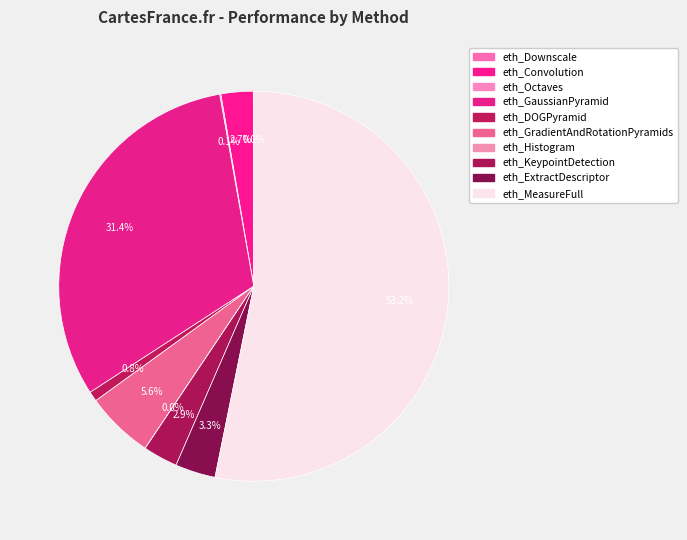

True or false: eth_ExtractDescriptor accounts for 3% of the total.

True